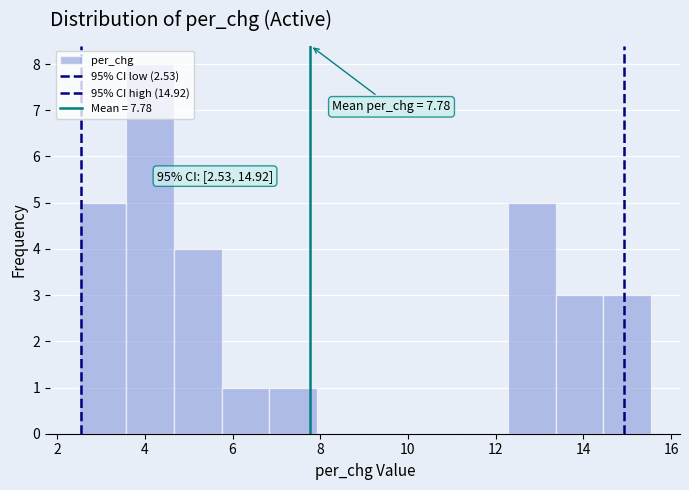

Which range on the x-axis has the tallest bar?

3.6 to 4.6